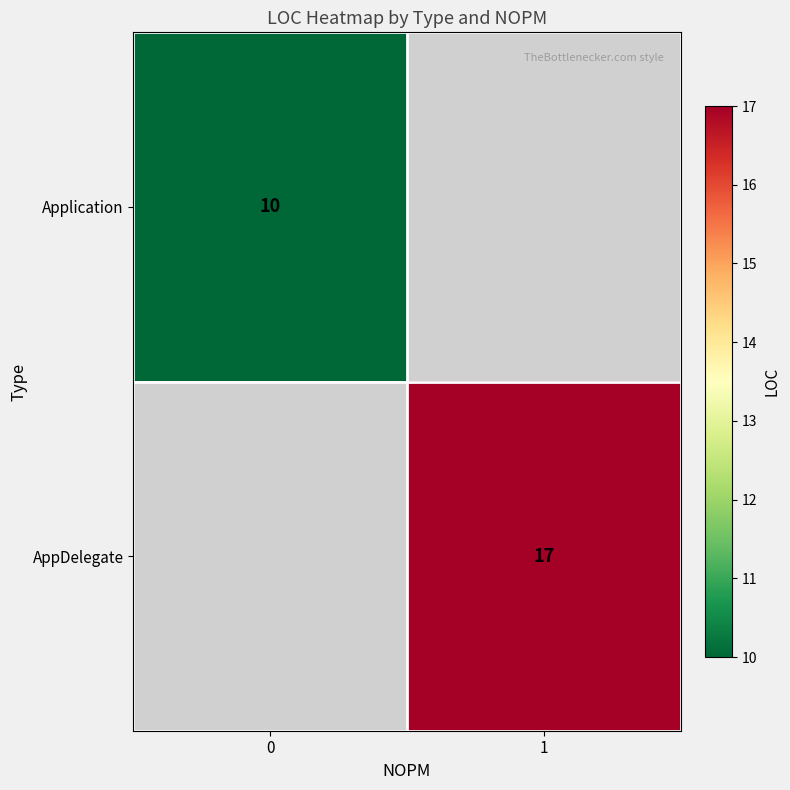

Is it true that AppDelegate equals 17 at 1?

True